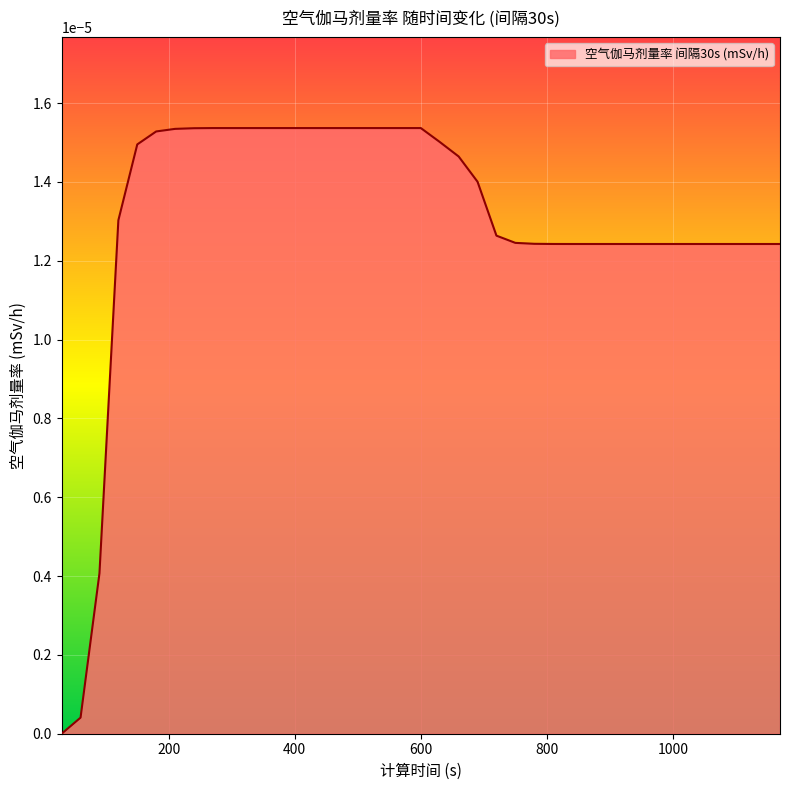

How many lines are shown in the chart?

1